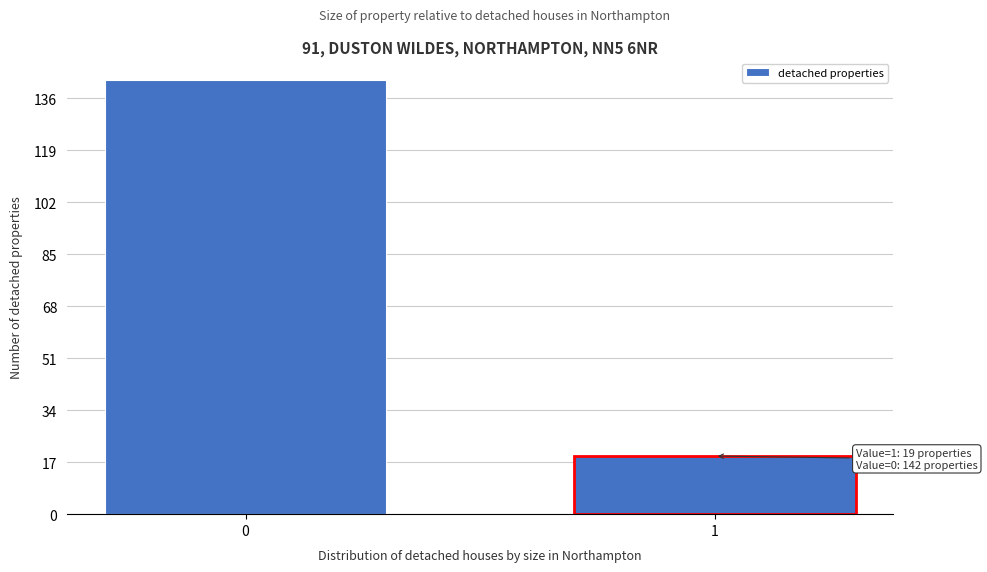

Reading left to right, transcribe all the data shown in this chart.

142	19